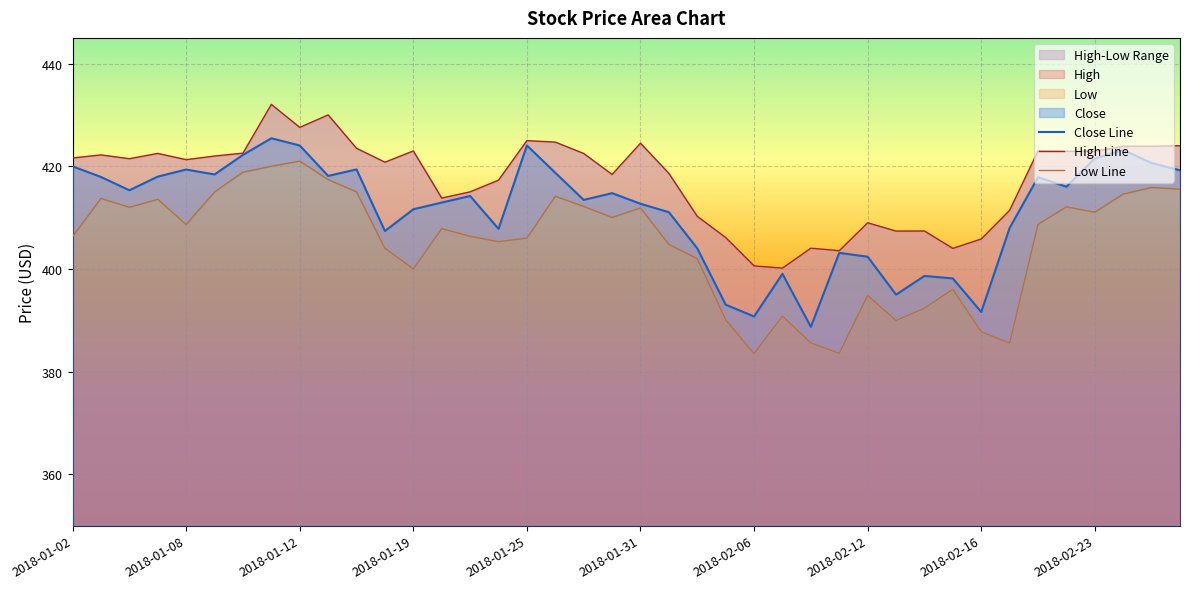

Between 2018-01-22 and 2018-02-05, which is larger?

2018-01-22